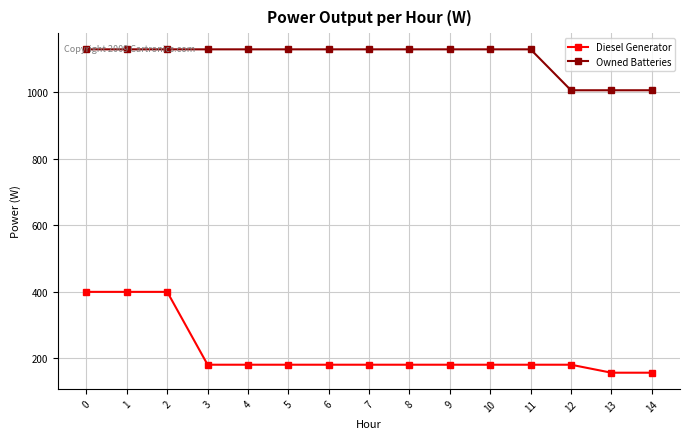

At how many categories does at least one series exceed 342?

15